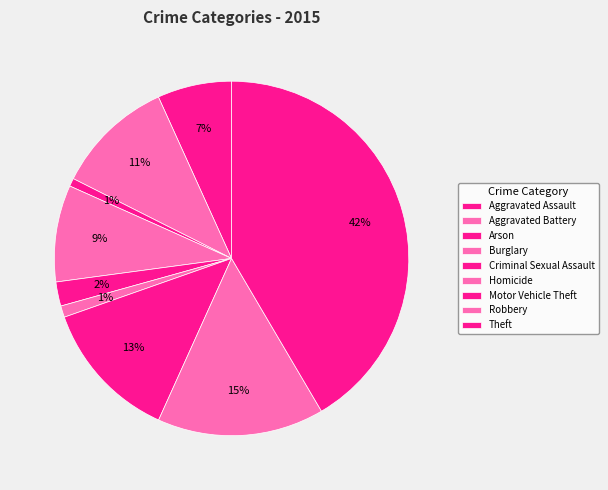

Is there any slice that represents more than half of the pie?

No